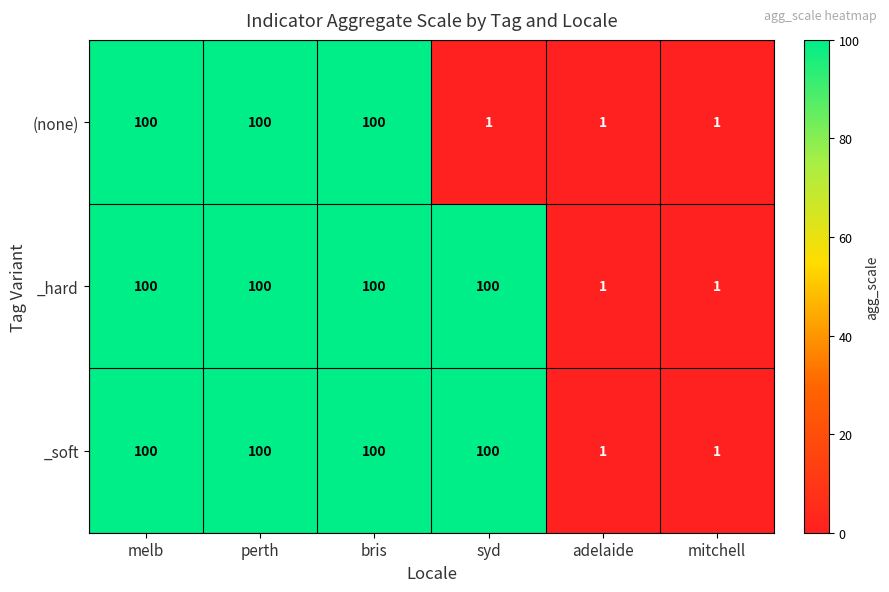

What value does the _hard series have at melb, to the nearest 10?

100